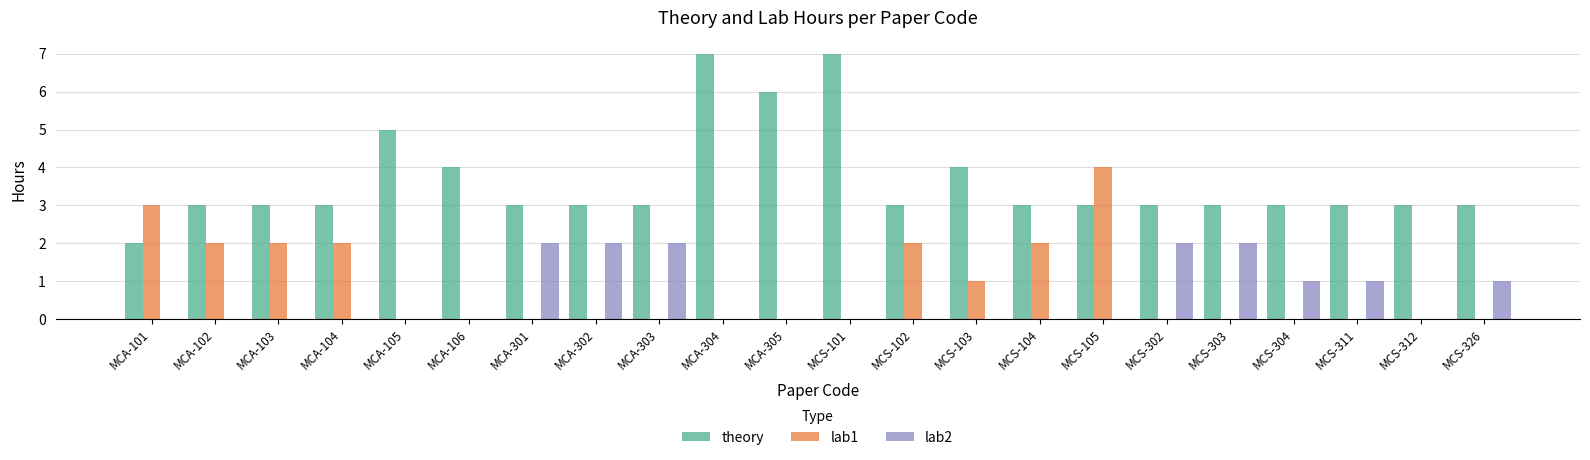

The value of theory at MCA-301 is 3. True or false?

True